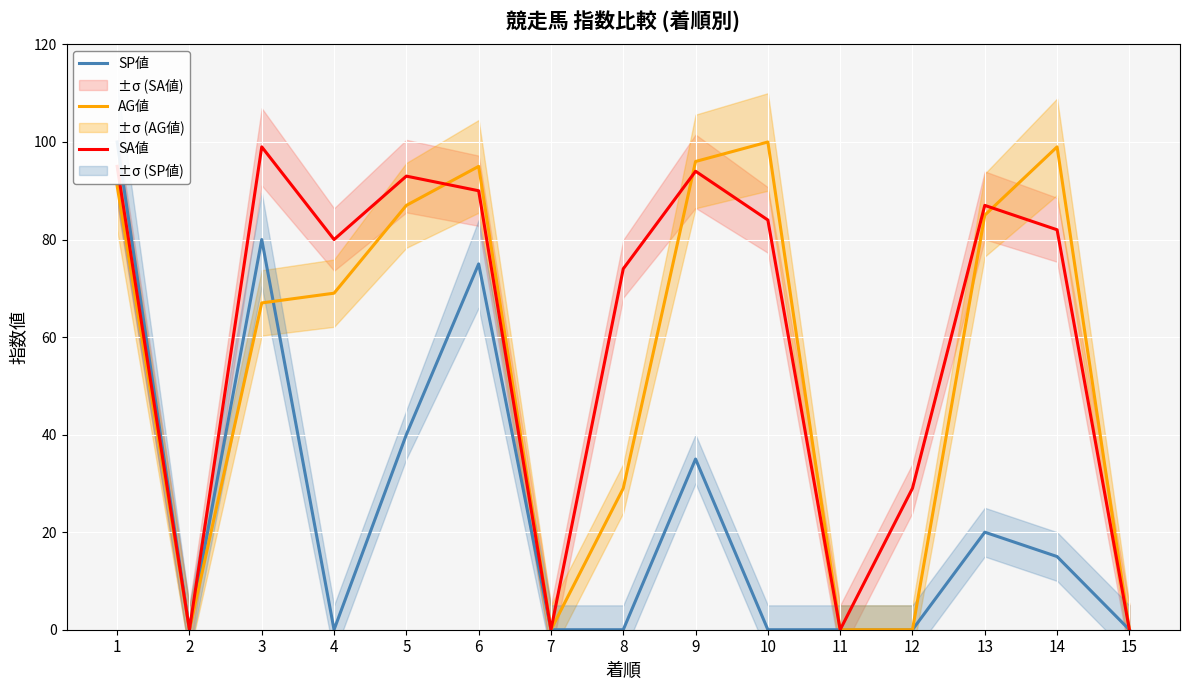

What are all the series names shown in the legend?

SP値, AG値, SA値